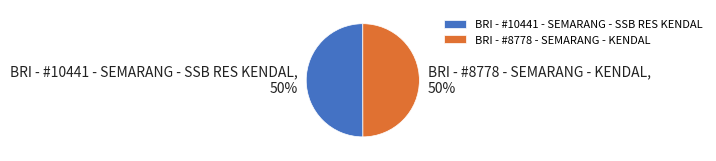

Do BRI - #10441 - SEMARANG - SSB RES KENDAL and BRI - #8778 - SEMARANG - KENDAL together represent more than half of the pie?

Yes